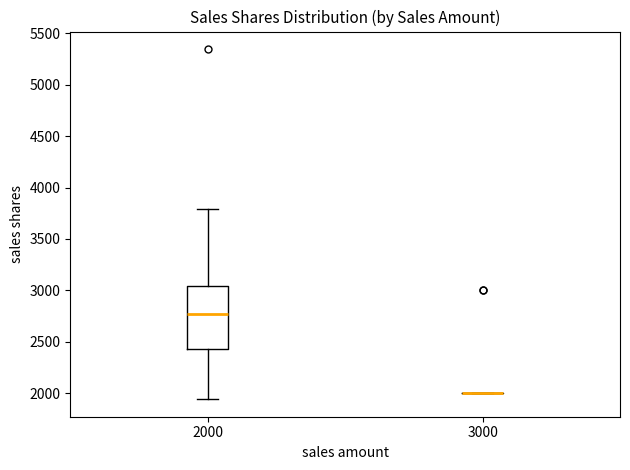

Reading left to right, transcribe this box plot: for each box, give where its median line is, the range the box spans, and where its two whiskers end, as read against the y-axis. The values are not printed on the chart, so give them approximately, as read against the axis.

2000: median 2750, box 2450 to 3050, whiskers 1950 to 3800
3000: box collapsed to a line at 2000, whiskers 2000 to 2000